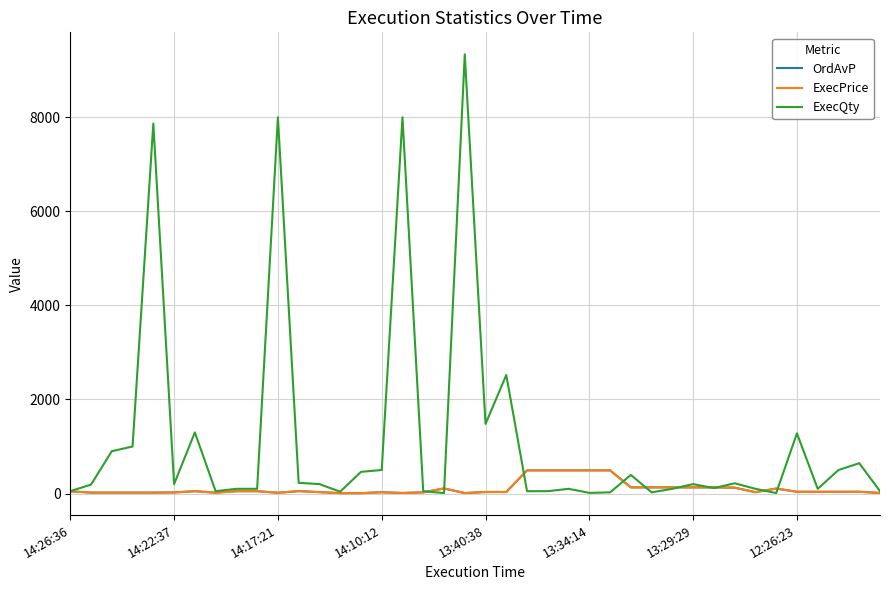

Which series has the largest total across all categories?

ExecQty